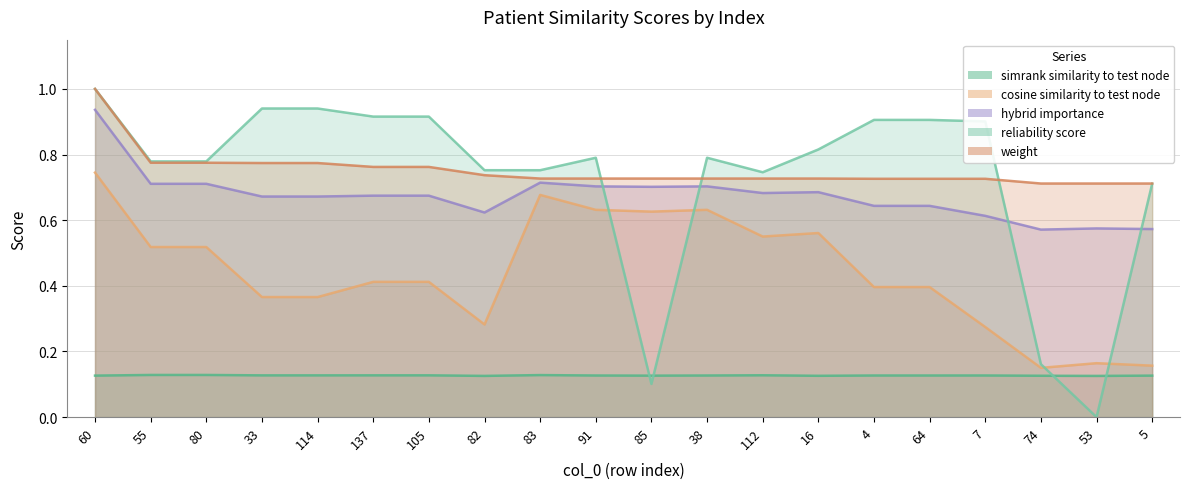

What is the difference between the maximum and minimum values in the cosine_similarity_to_test_node series?

0.6